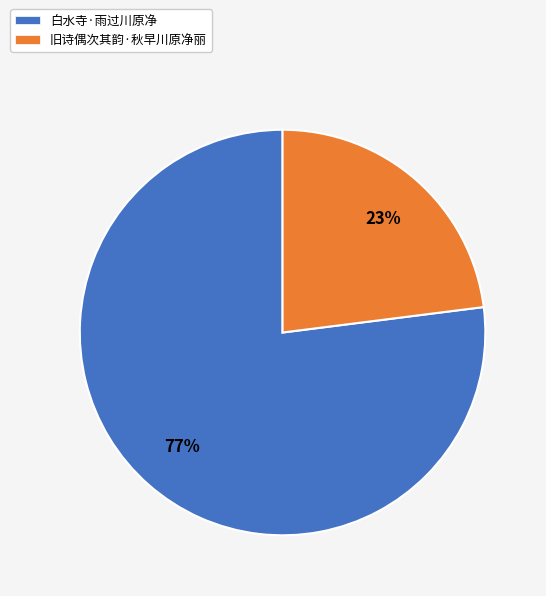

Which category has the smallest portion of the pie?

旧诗偶次其韵·秋早川原净丽